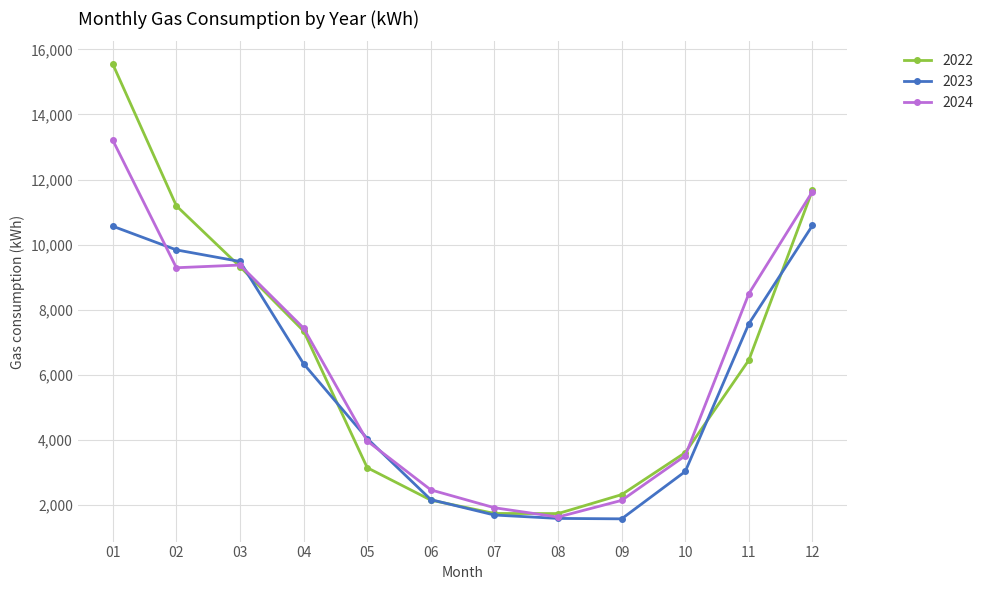

What is the difference between the highest and lowest values at 04?

1095.0